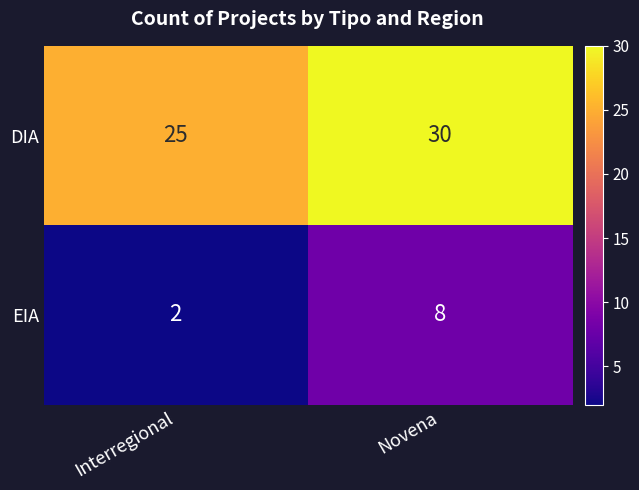

What is the difference between the highest and lowest values at Interregional?

23